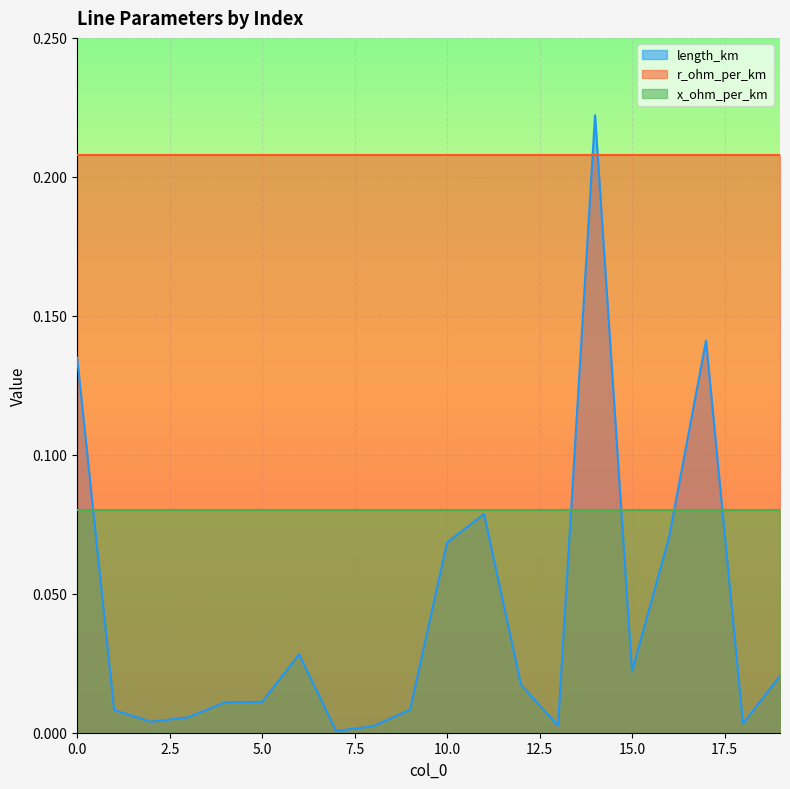

Which series has the largest range (max minus min)?

length_km